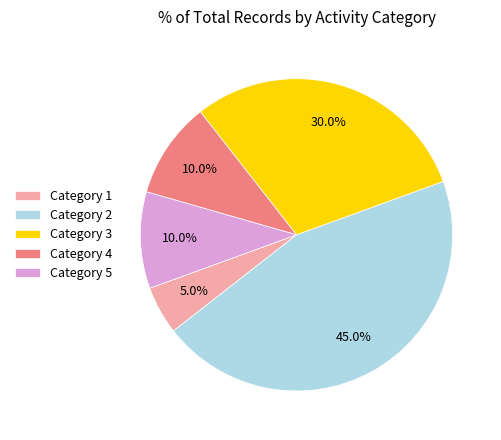

What is the largest slice in the pie chart?

Category 2